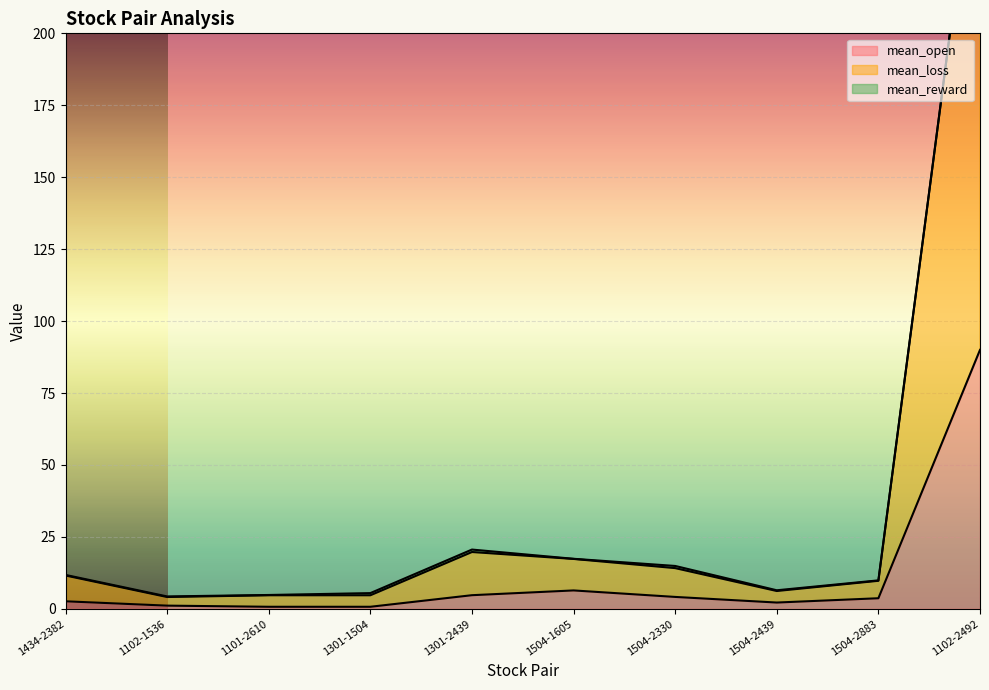

Rank the series by their average value, from highest to lowest.

mean_loss, mean_open